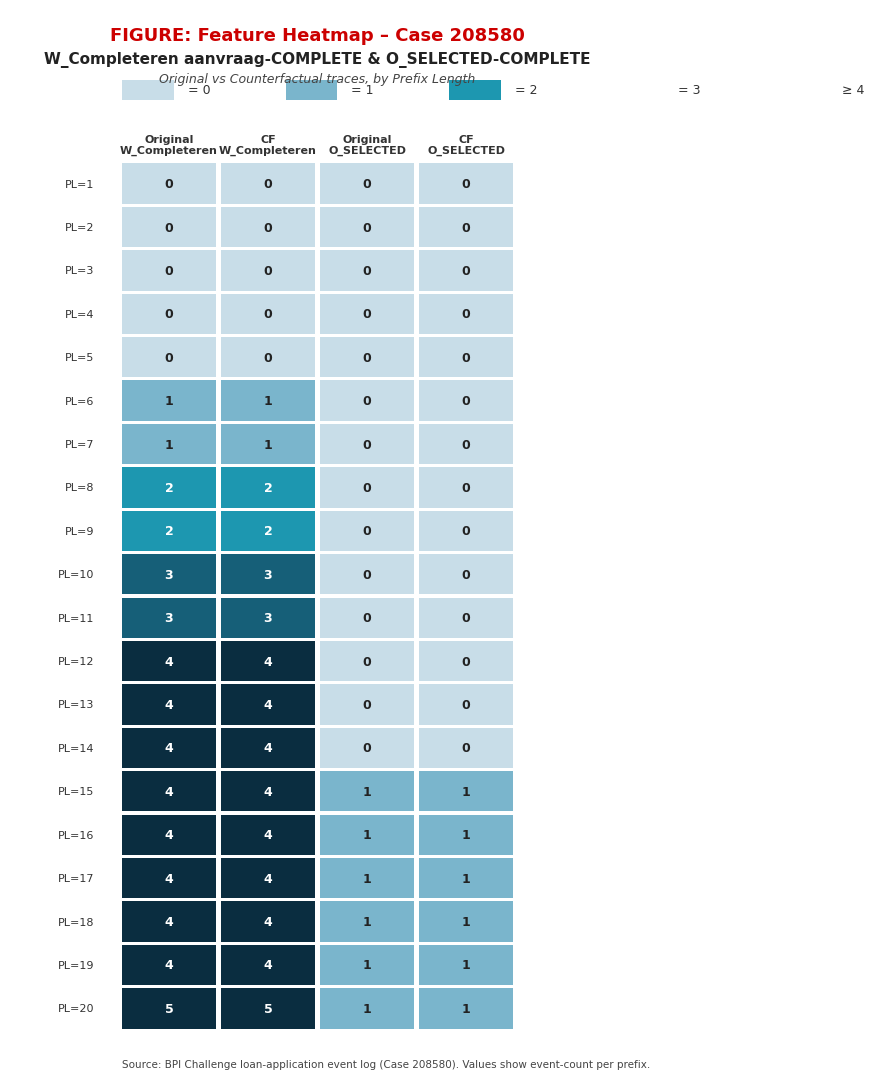

True or false: Original has a value of 1 at 8.

False